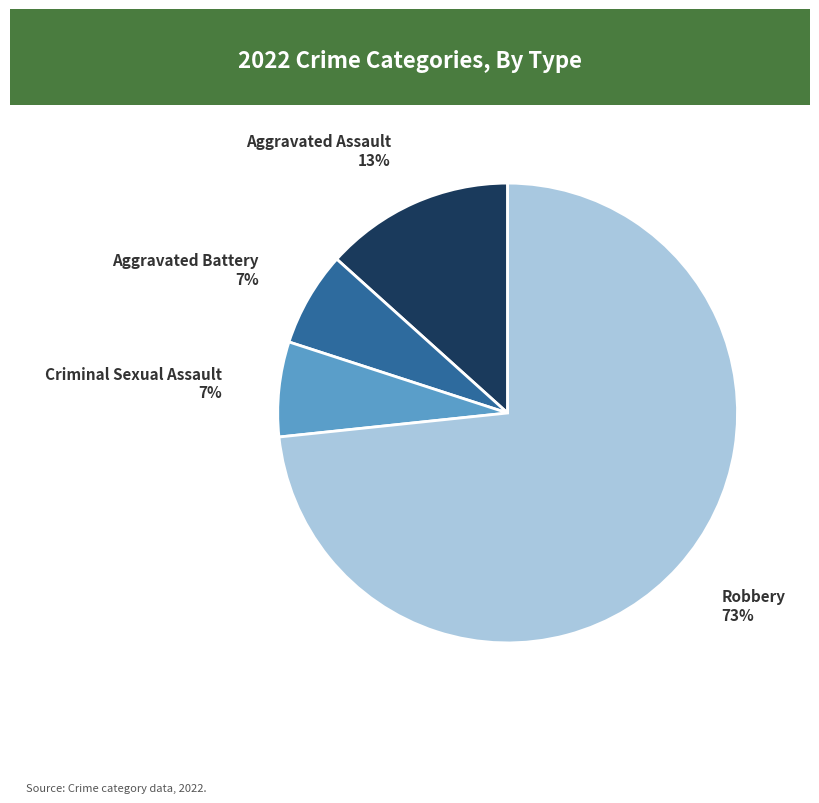

Approximately how many times larger is the value at Criminal Sexual Assault compared to Aggravated Assault?

0.5